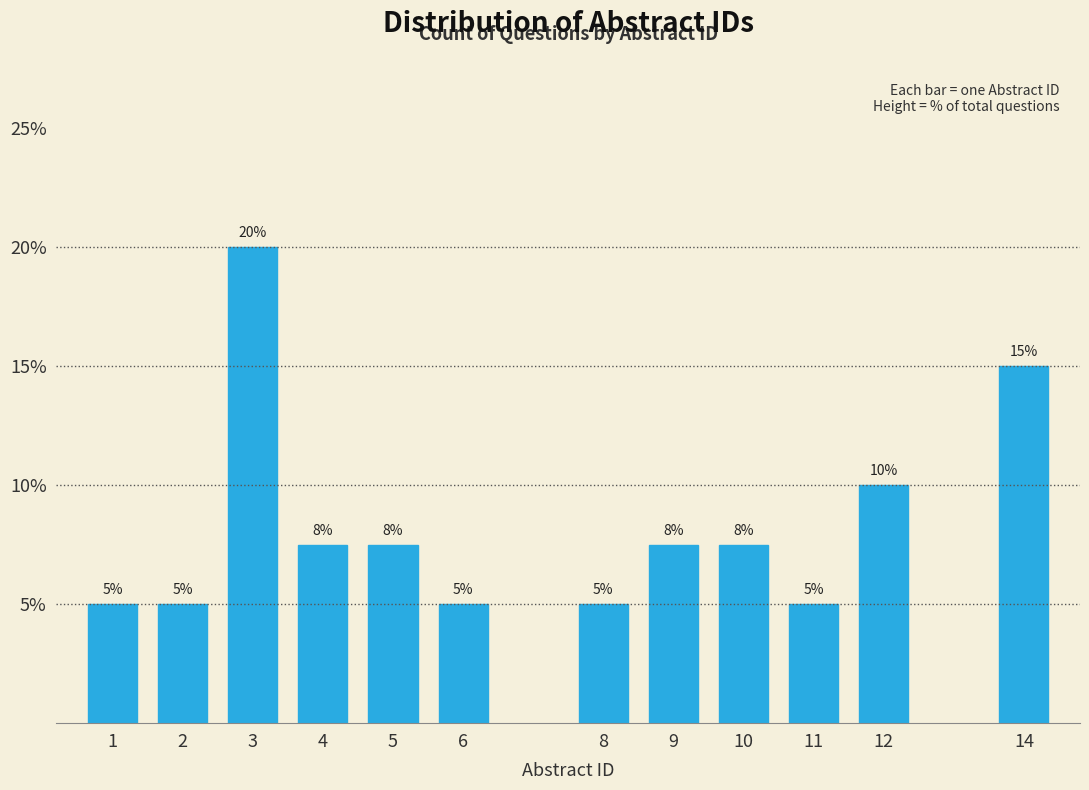

Where does the data first go above 7?

3